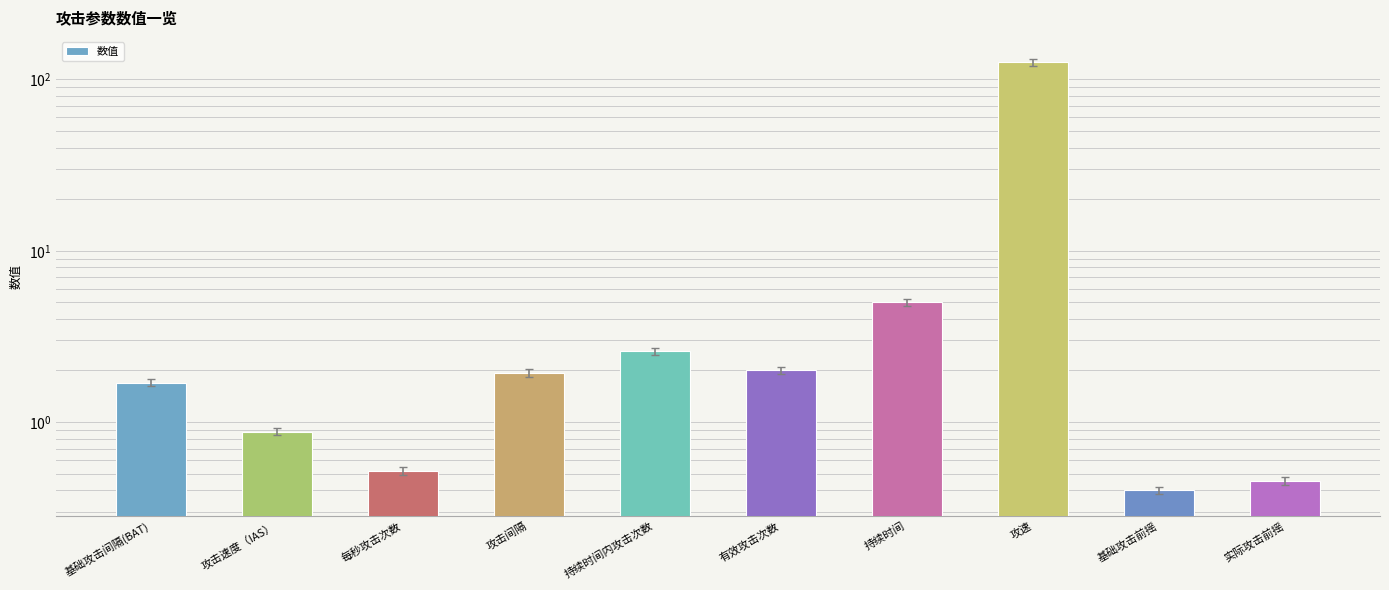

Where does the data first go above 1?

基础攻击间隔(BAT)